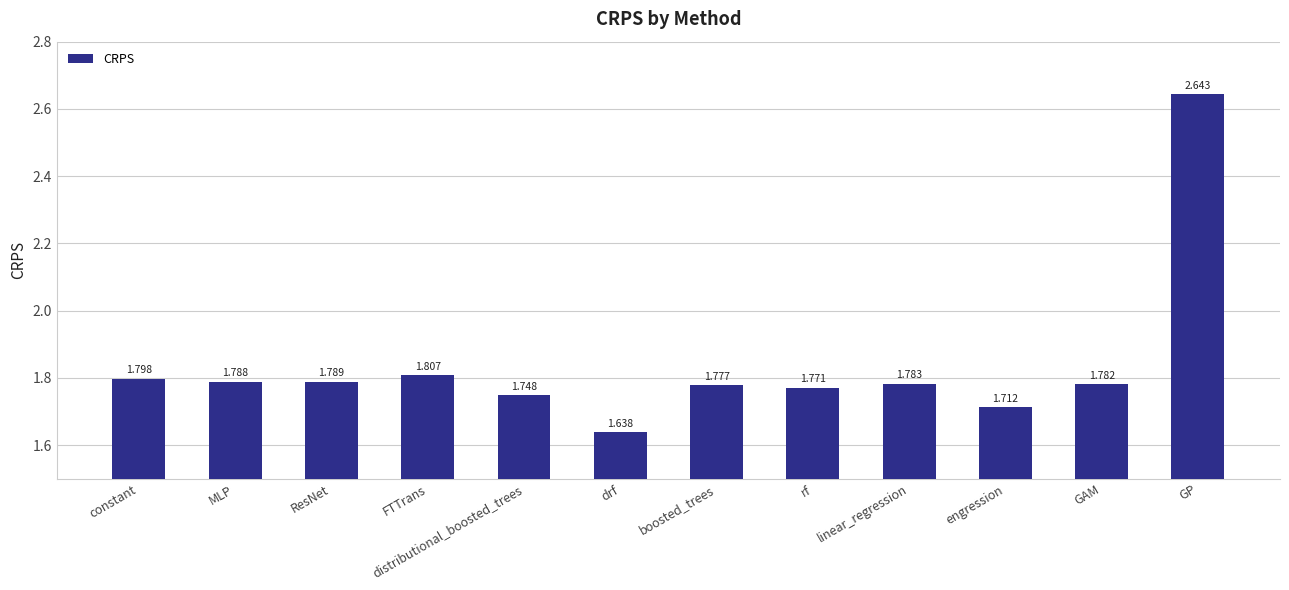

List the labels in order of value, smallest first.

drf, engression, distributional_boosted_trees, rf, boosted_trees, GAM, linear_regression, MLP, ResNet, constant, FTTrans, GP